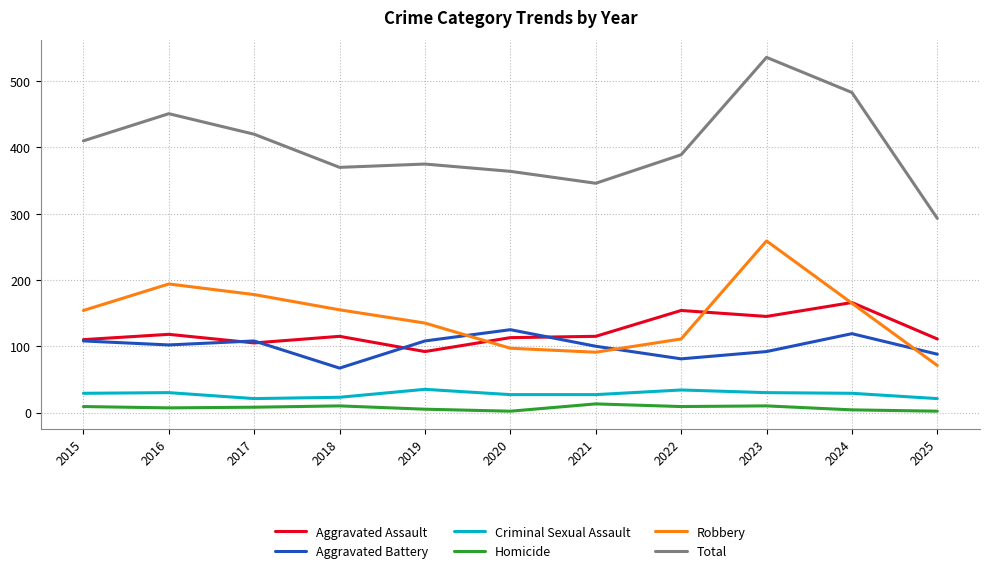

What is the difference between the maximum and second lowest values in the Total series?

190